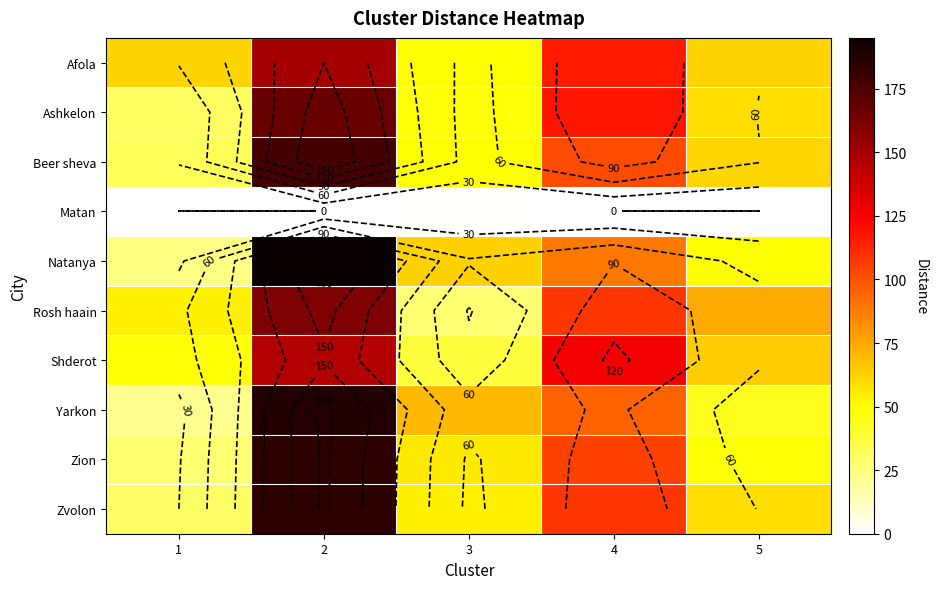

Is it true that Yarkon equals 14 at 1?

False